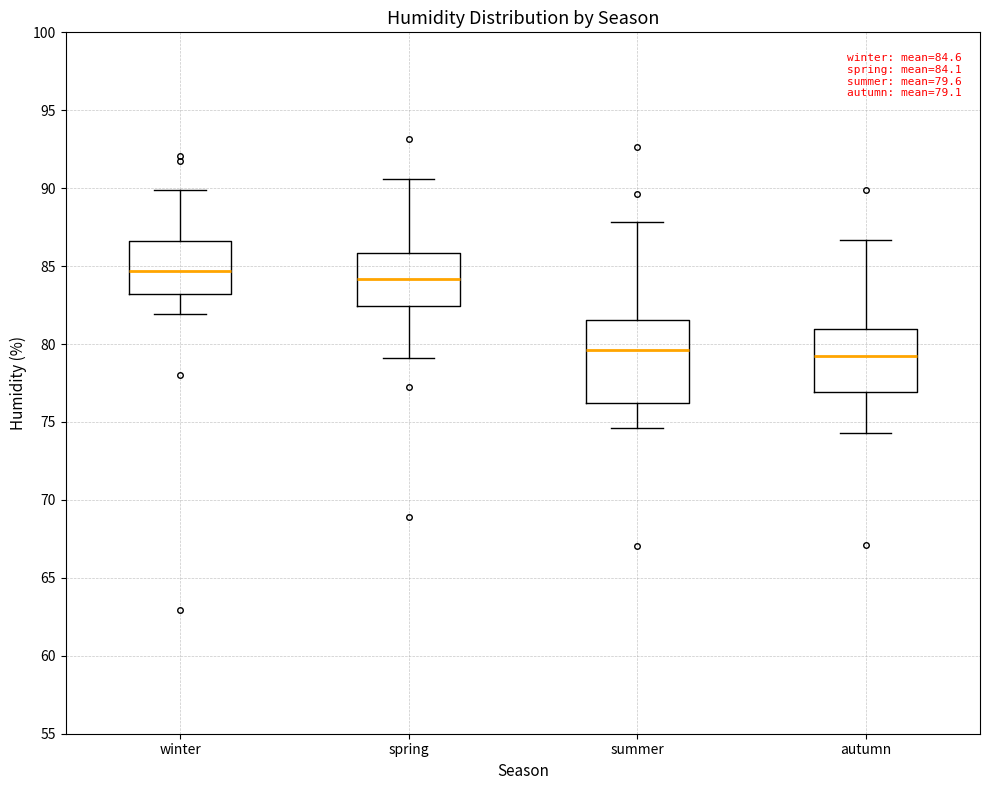

Which box is the tallest, from its lower edge to its upper edge?

summer